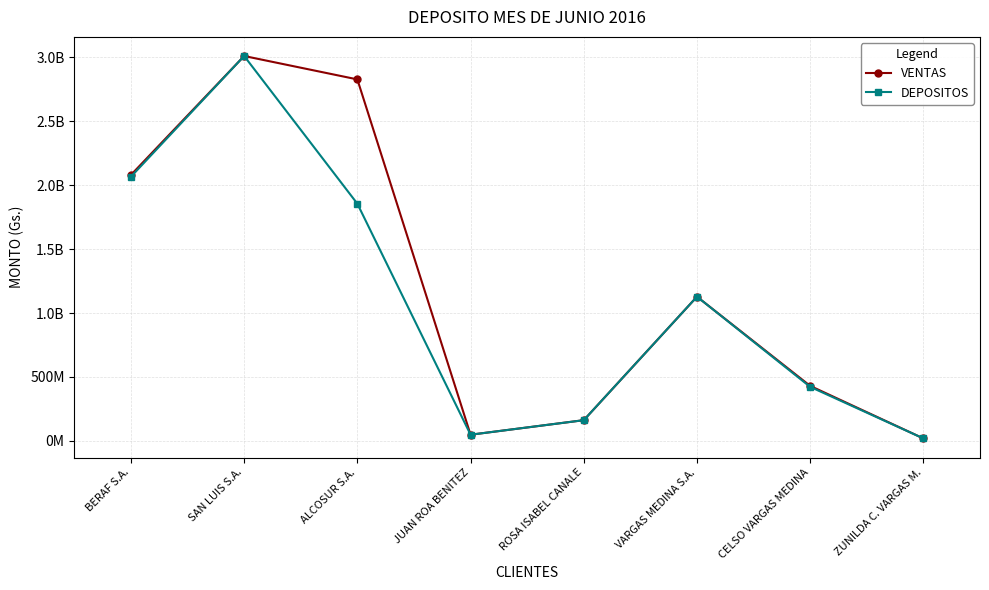

True or false: DEPOSITOS and VENTAS cross at least once.

False